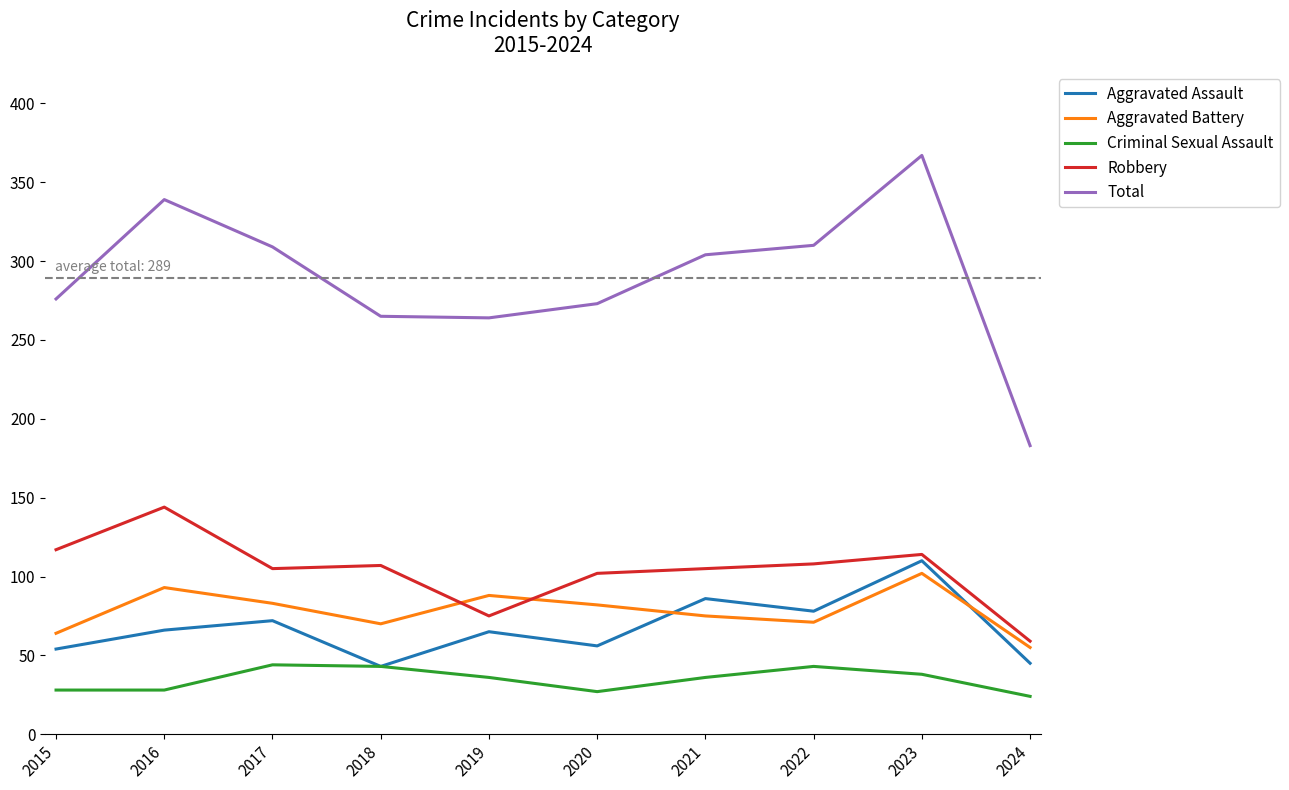

How many intersections are there between Aggravated Assault and Aggravated Battery?

2